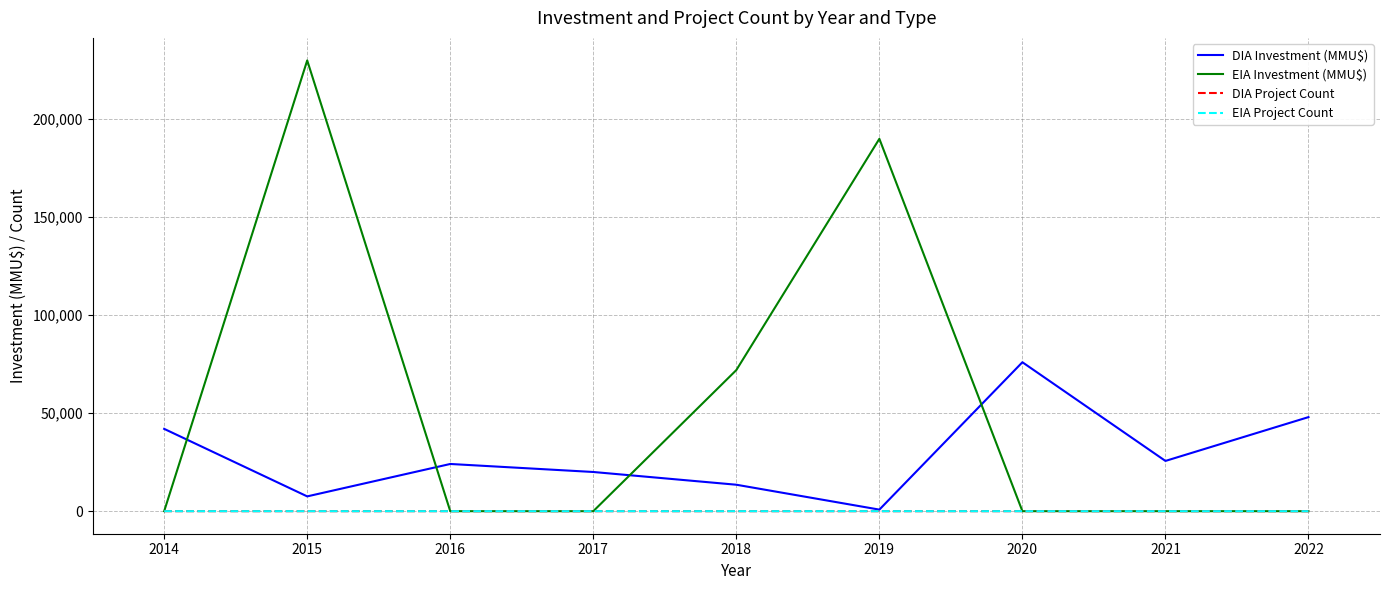

Count the number of categories in the chart.

9